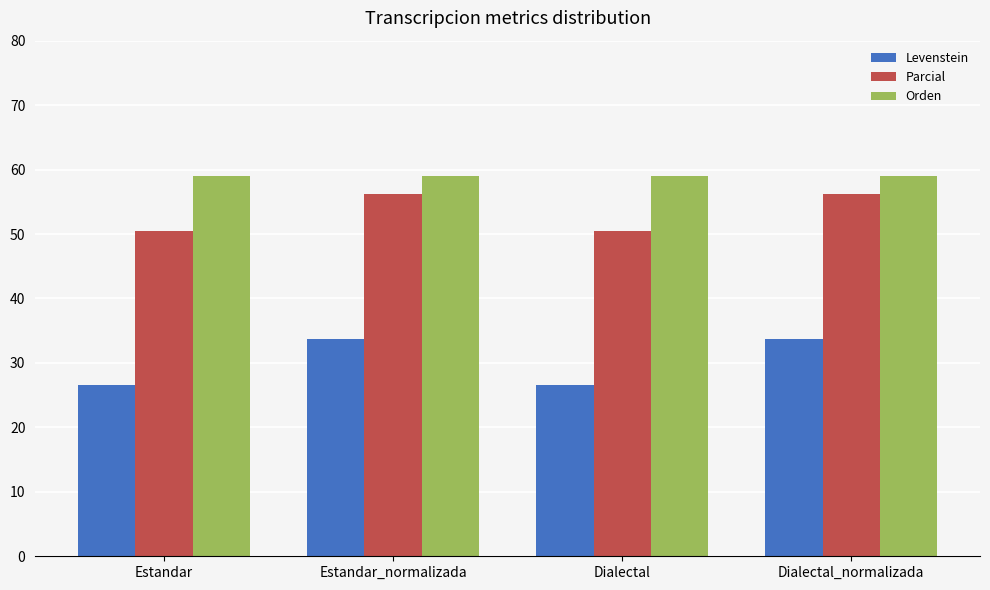

List the series in order of their overall mean, lowest first.

Levenstein, Parcial, Orden